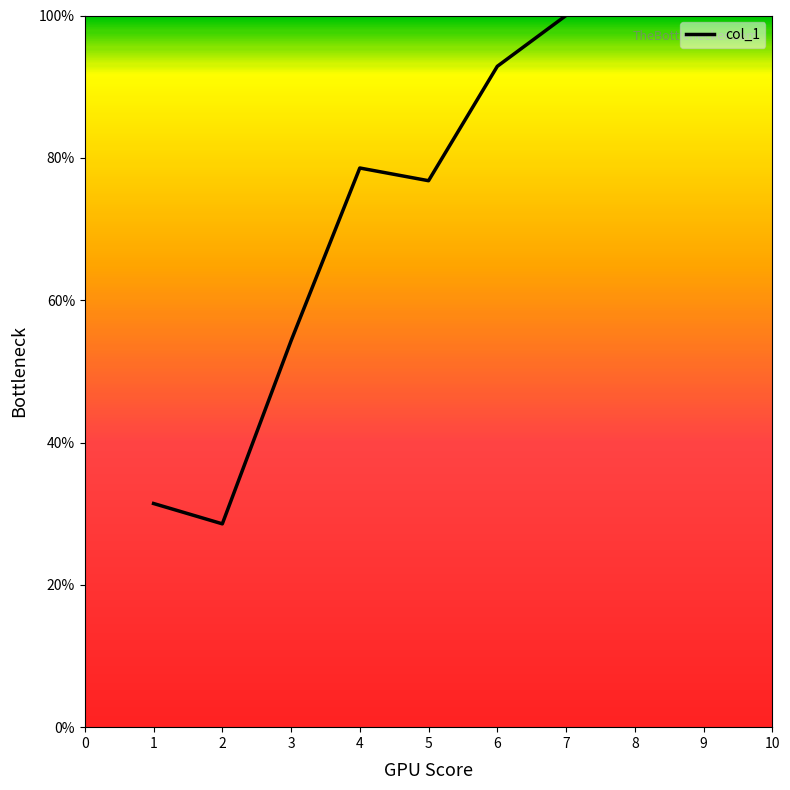

What is the change in value from 1 to 4?

+47.1